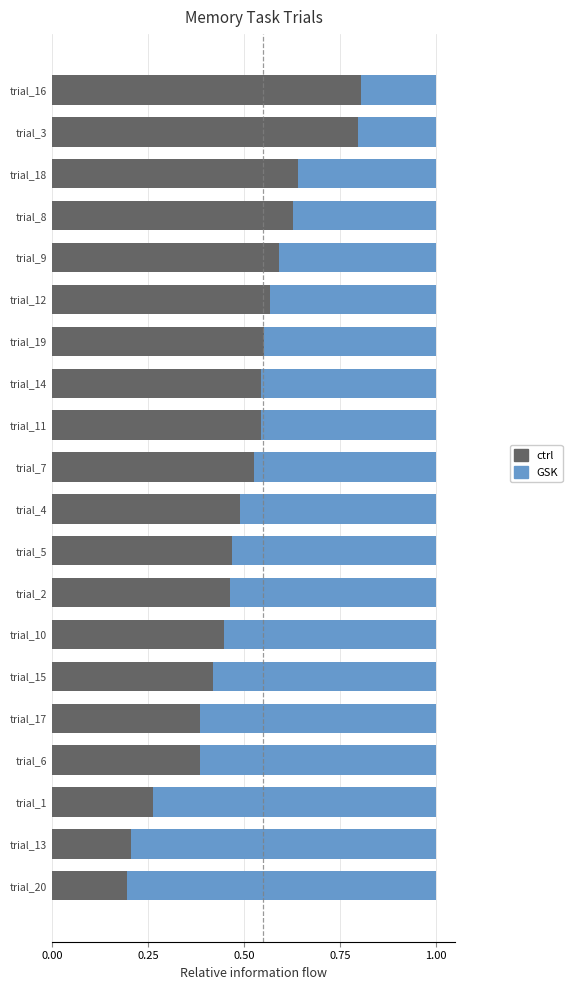

What is the highest value of the ctrl series?

0.8